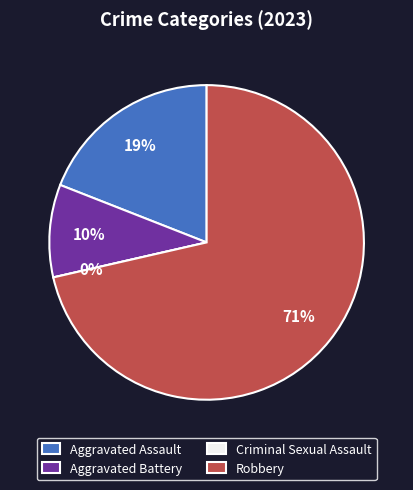

To the nearest percent, what is the difference between the Criminal Sexual Assault and Aggravated Assault slice percentages?

19%